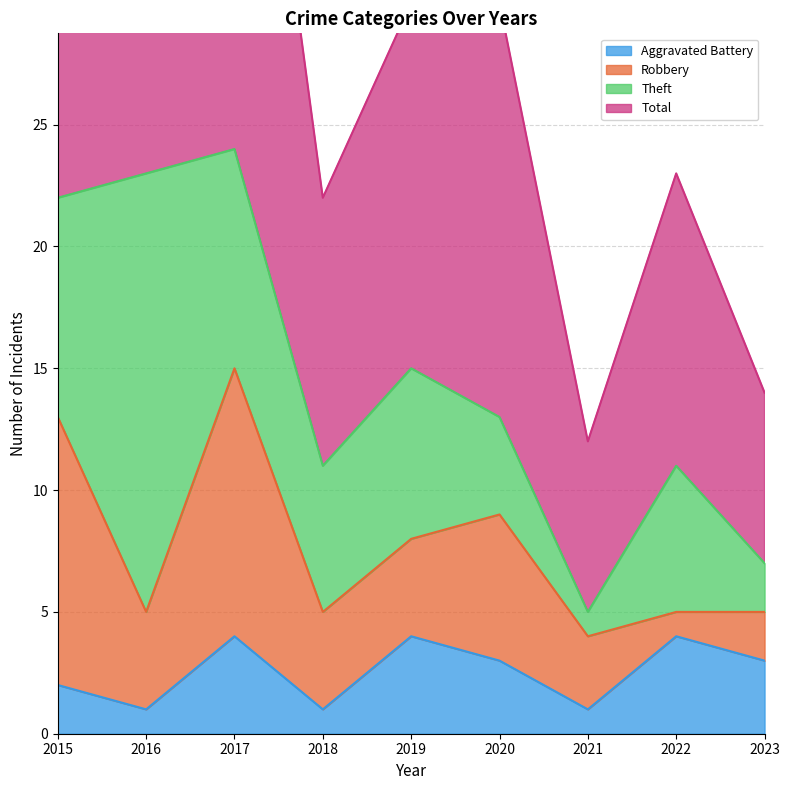

True or false: Total and Aggravated Battery cross at least once.

False